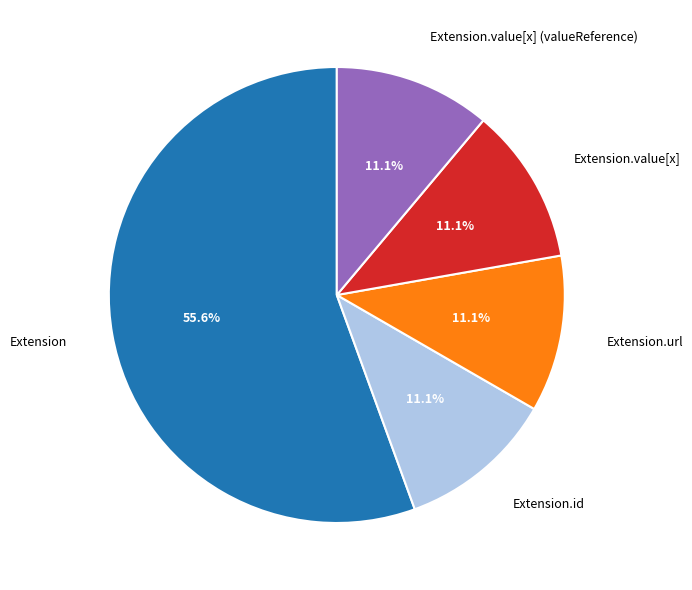

Count the number of slices in the pie.

5